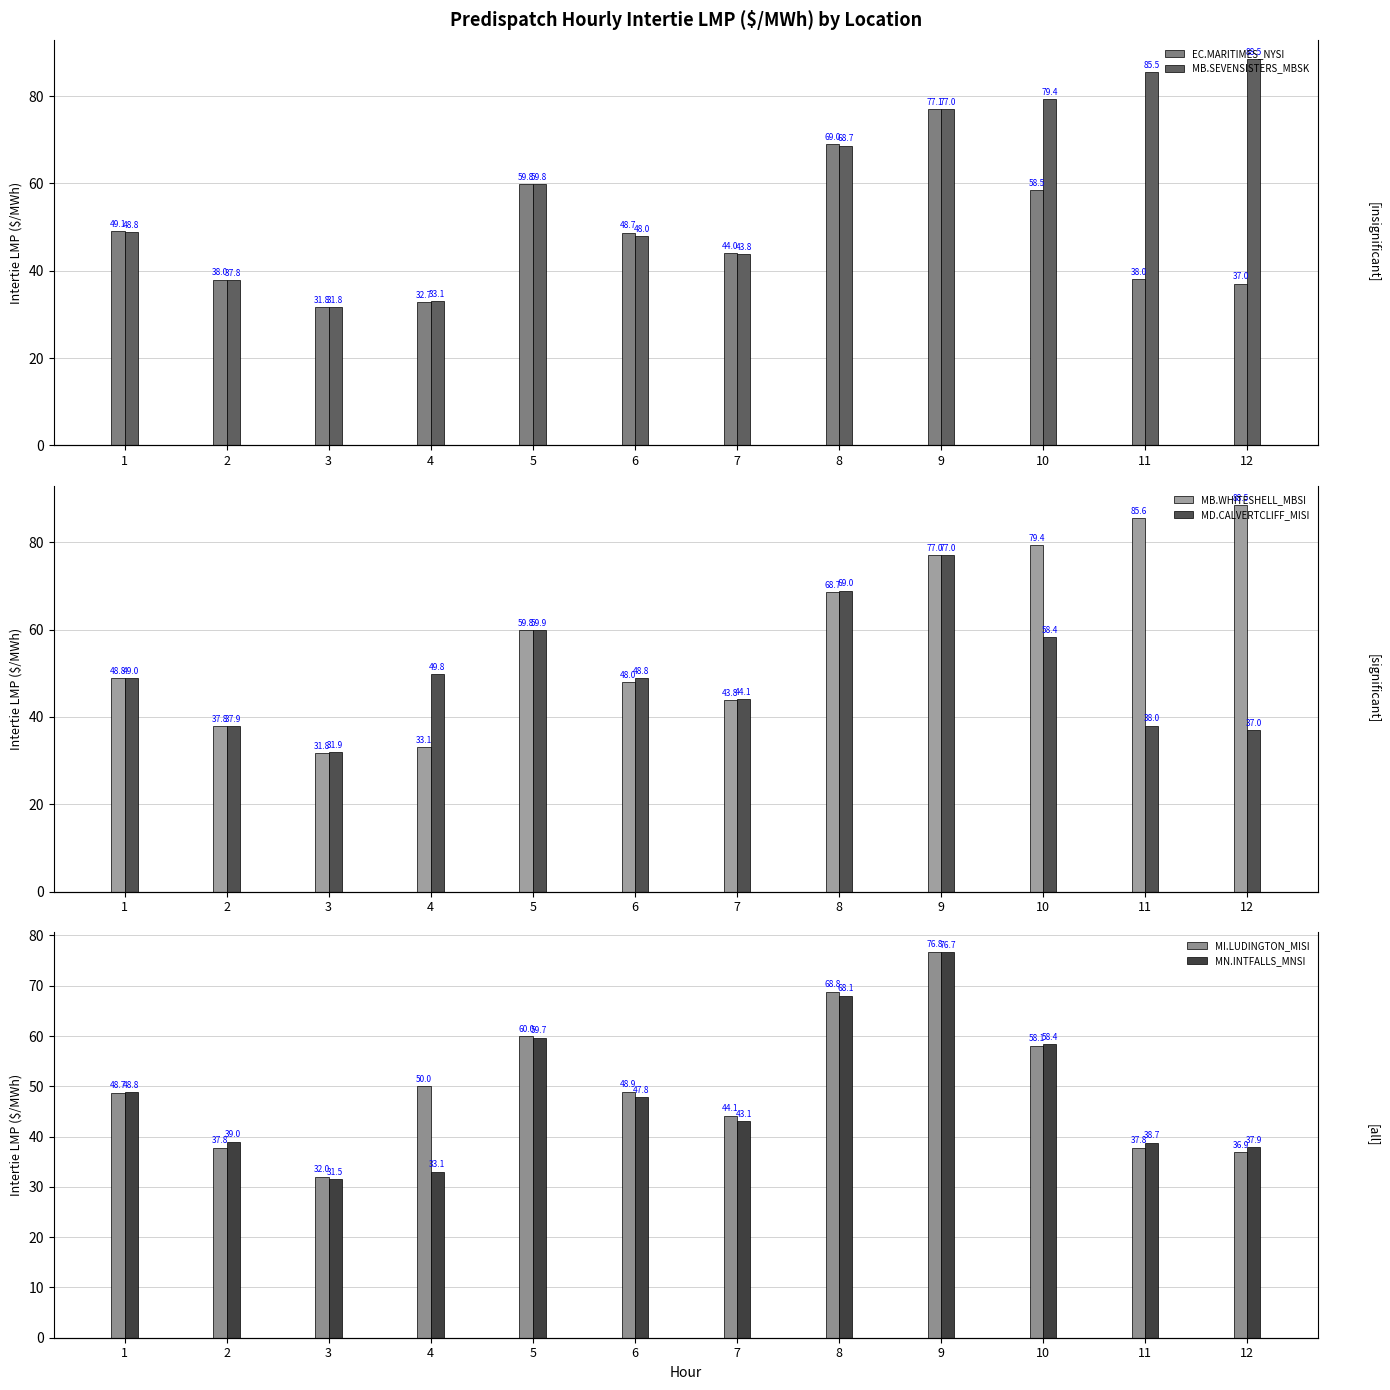

At 11, list the series in order from largest to smallest.

MB.WHITESHELL_MBSI, MB.SEVENSISTERS_MBSK, MN.INTFALLS_MNSI, EC.MARITIMES_NYSI, MD.CALVERTCLIFF_MISI, MI.LUDINGTON_MISI